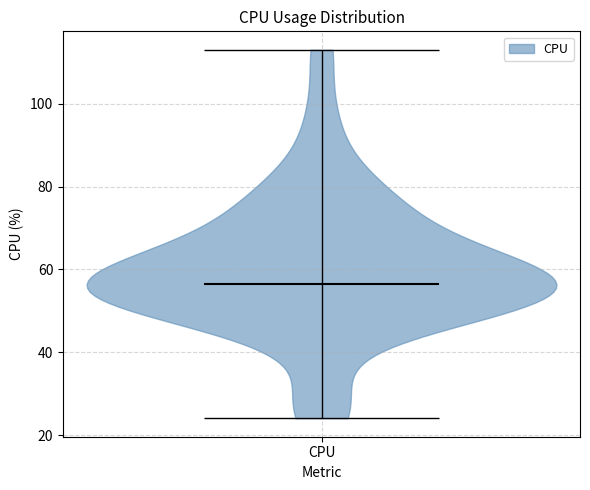

Read this violin plot against the y-axis: where its median line is, and the lowest and highest points the violin reaches. The values are not printed on the chart, so give them approximately, as read against the axis.

median line 56, lowest point 24, highest point 114